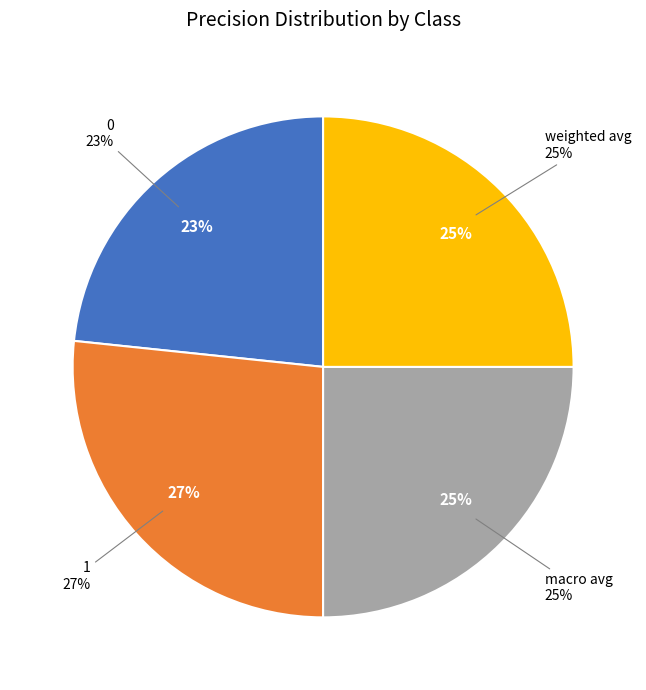

Count the number of slices in the pie.

4